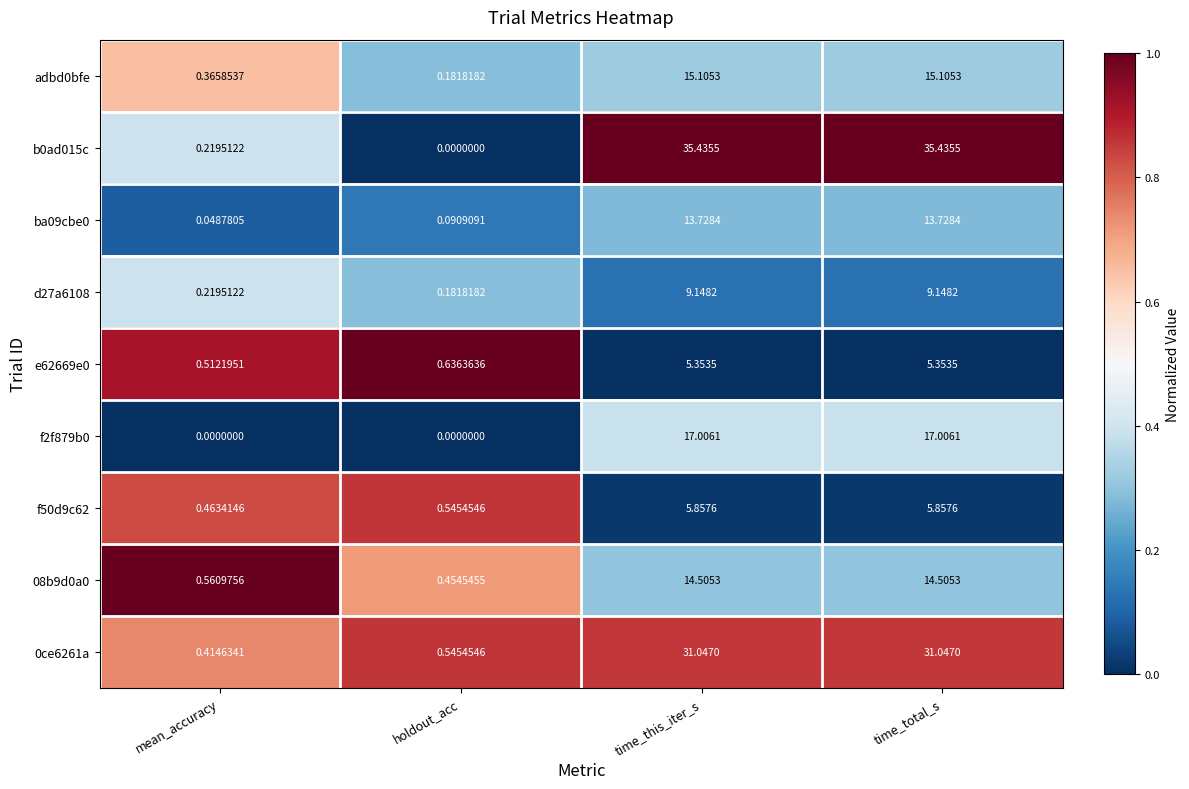

Where is adbd0bfe nearest to the value 7?

mean_accuracy